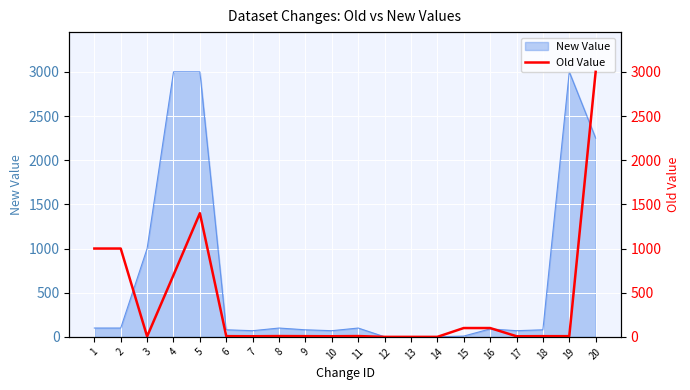

How many points are lower than both their immediate neighbors (excluding endpoints)?

4